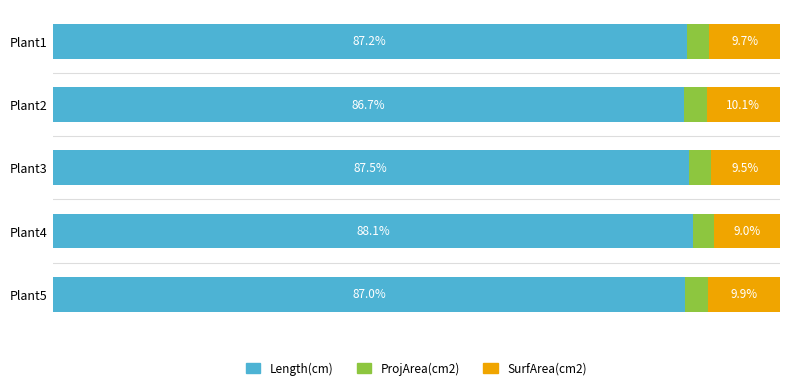

Which category has the highest value in the Length(cm) series?

Plant4